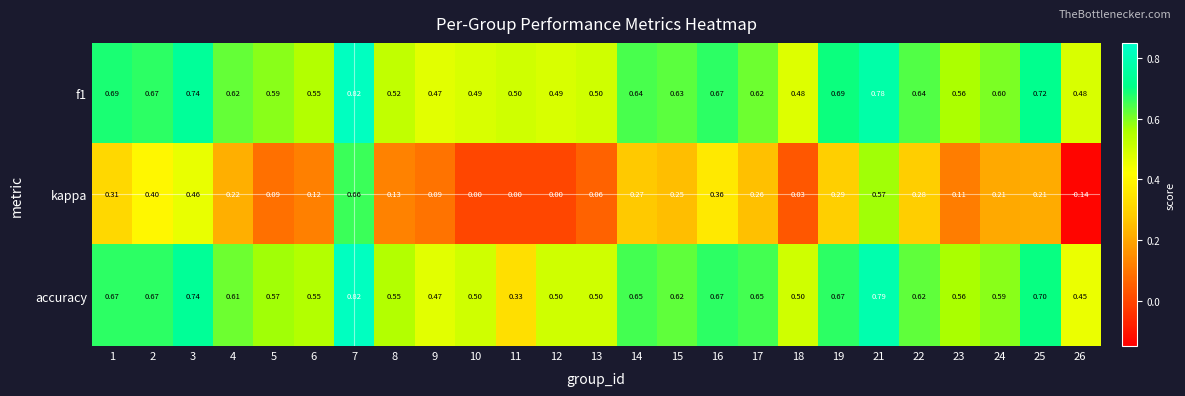

Between 3 and 16, which series saw the biggest shift?

kappa